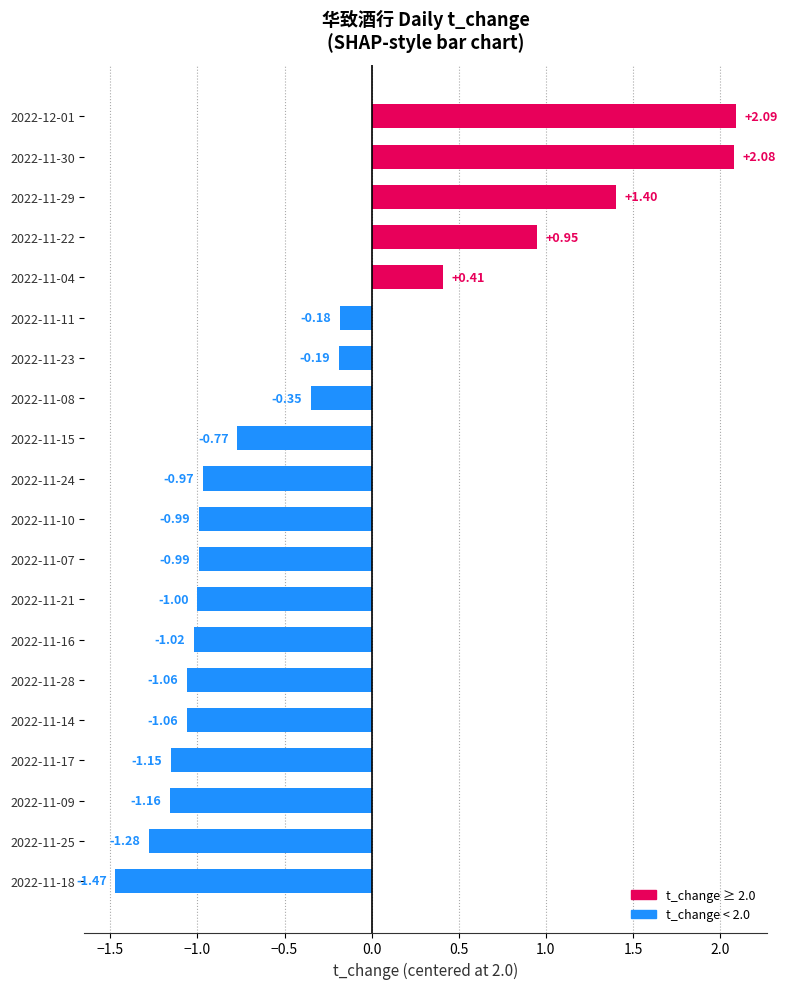

What is the difference between the maximum and minimum values?

3.6